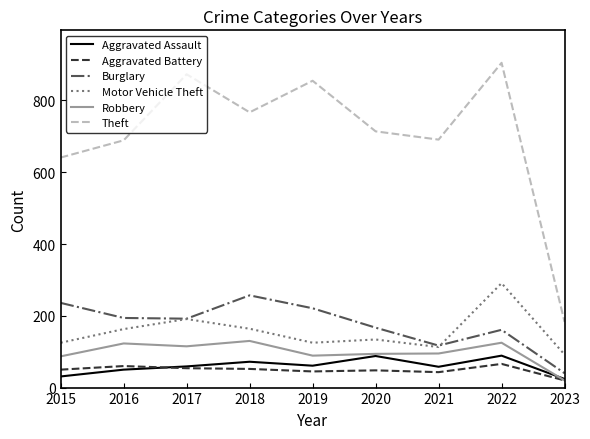

Where is the first local minimum for Theft?

2018